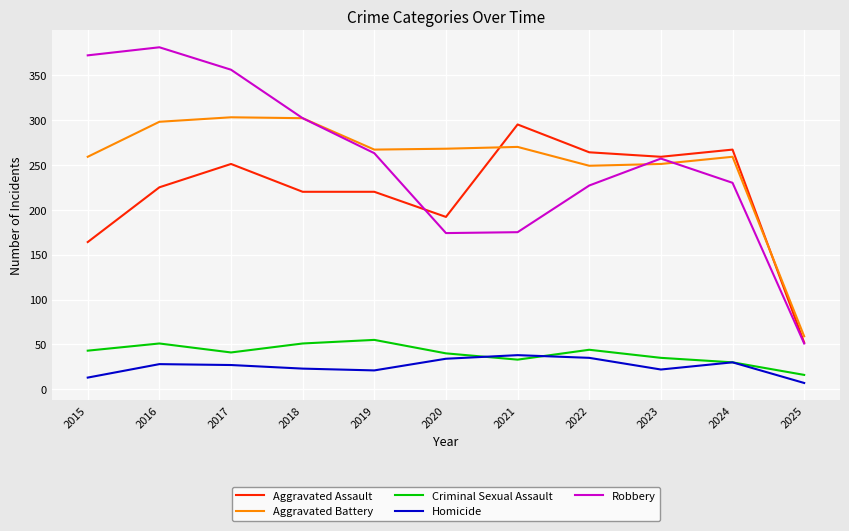

True or false: Aggravated Battery and Criminal Sexual Assault cross at least once.

False